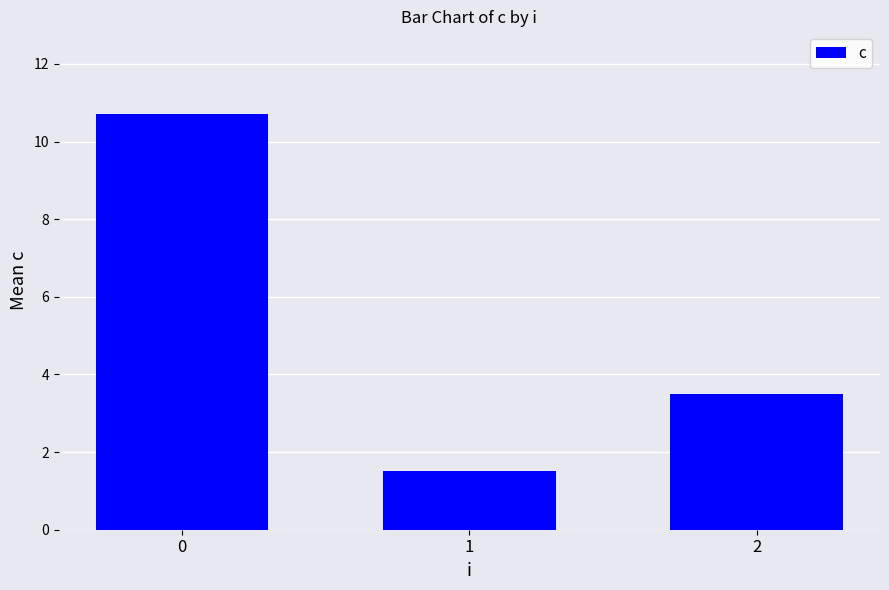

What is the value of the 2nd bar from the left?

1.5